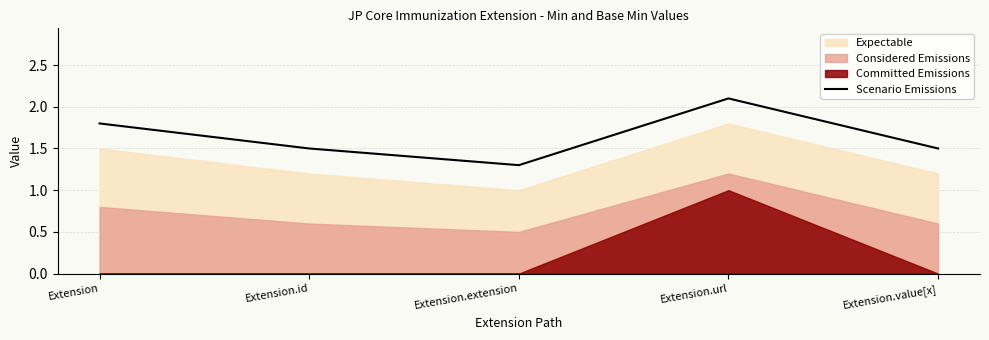

What is the average value?

1.6